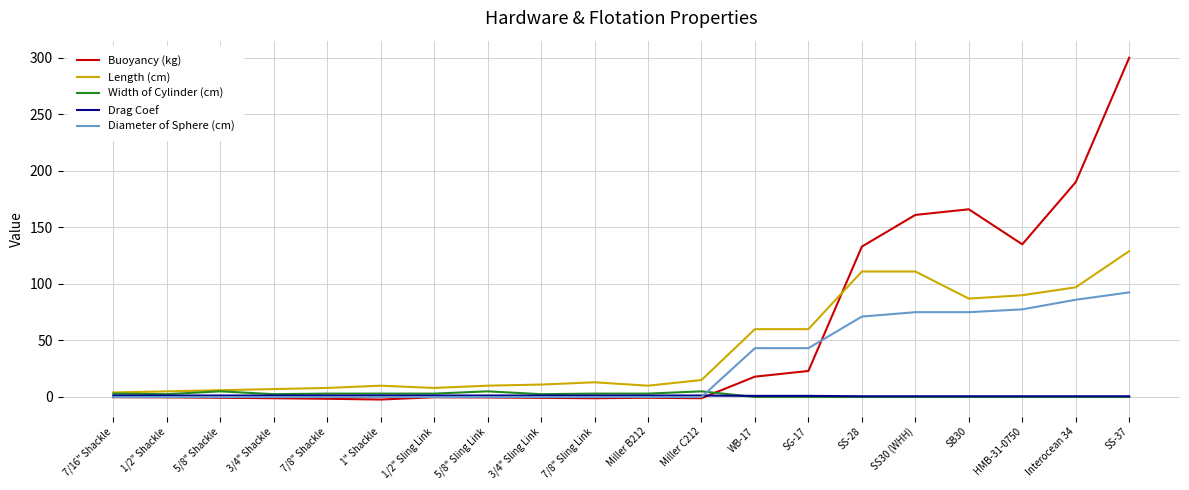

What is the total value across all series at SG-17?

127.2